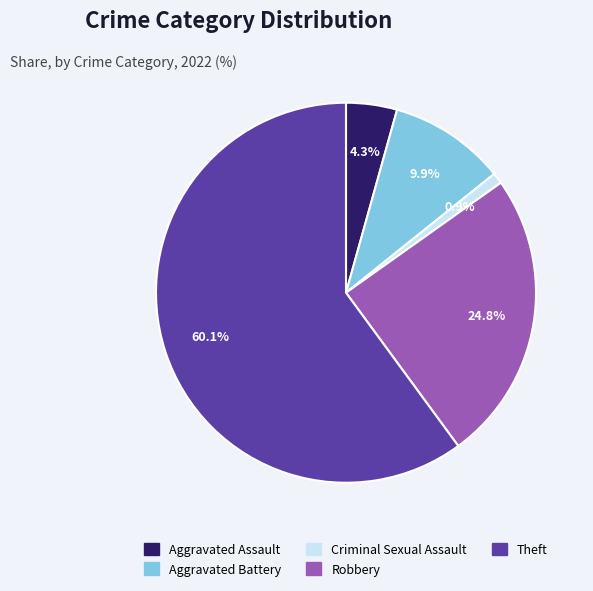

What percentage is the Aggravated Assault slice, to the nearest percent?

4%